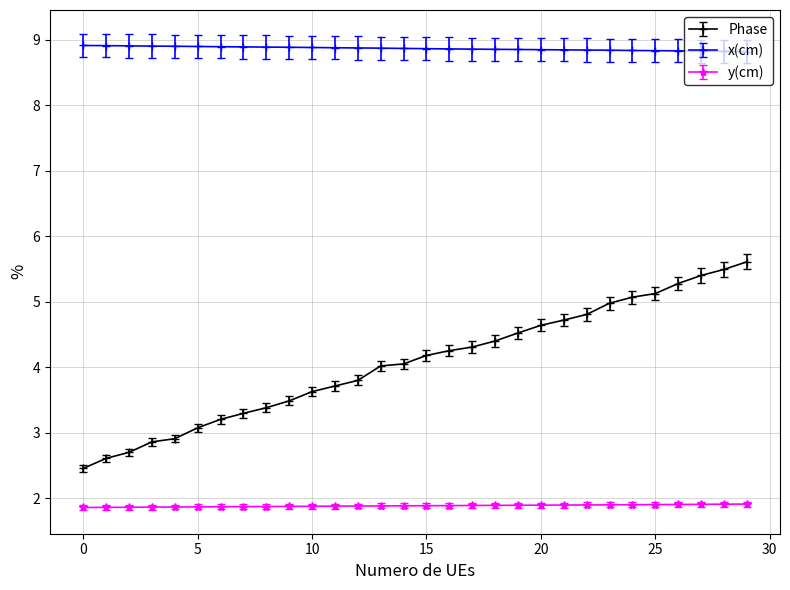

Rank the series by their average value, from lowest to highest.

y(cm), Phase, x(cm)